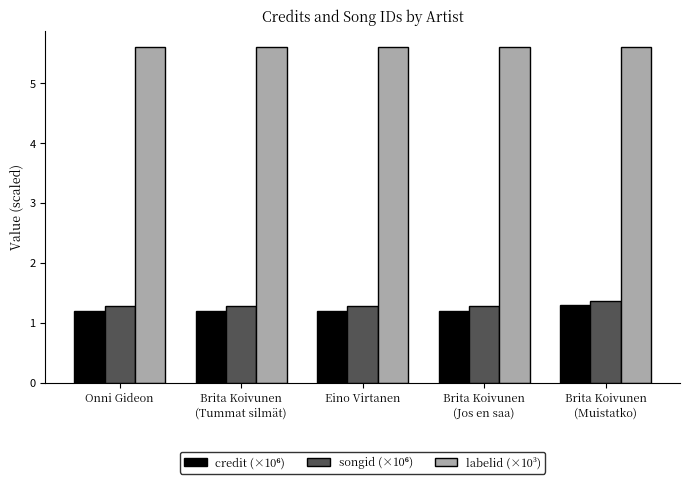

What is the greatest value displayed?

5.6